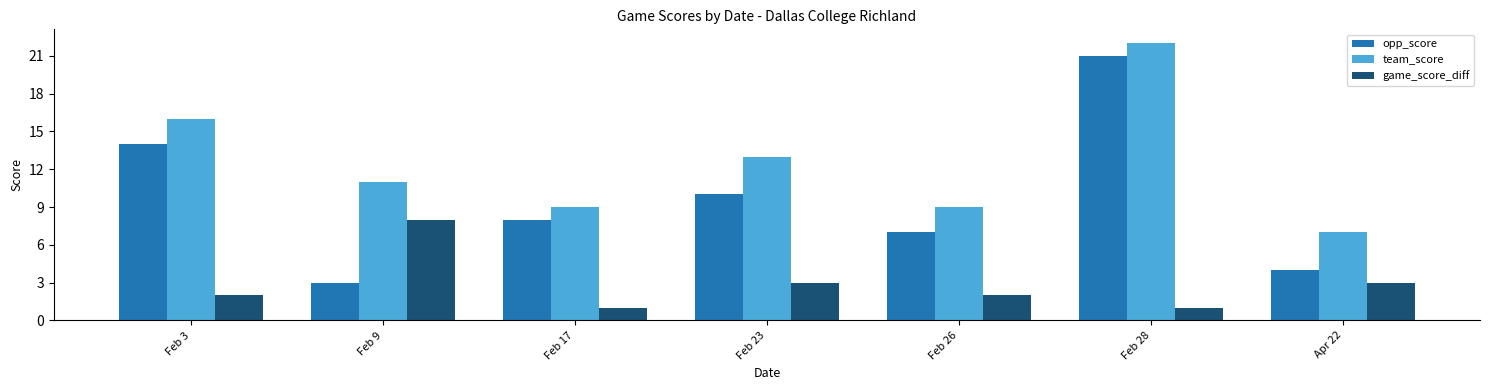

What are all the series names shown in the legend?

opp_score, team_score, game_score_diff